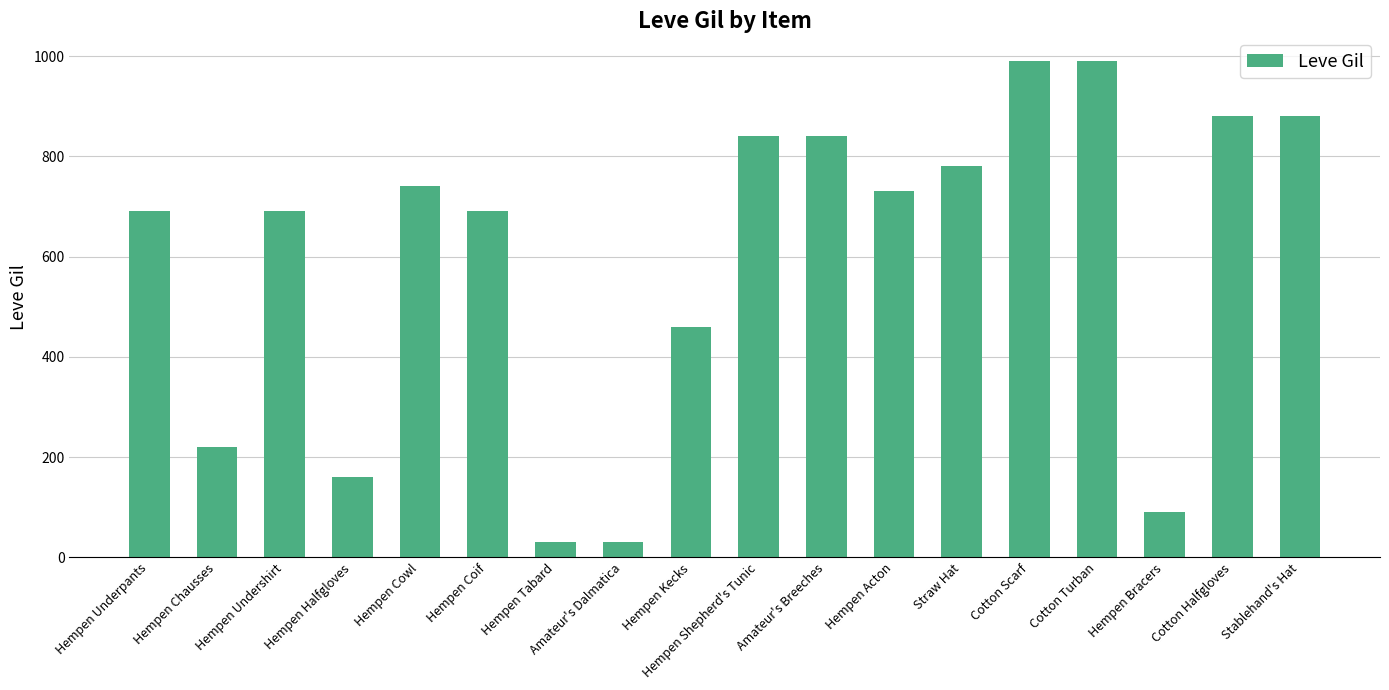

How many series are shown in this chart?

1